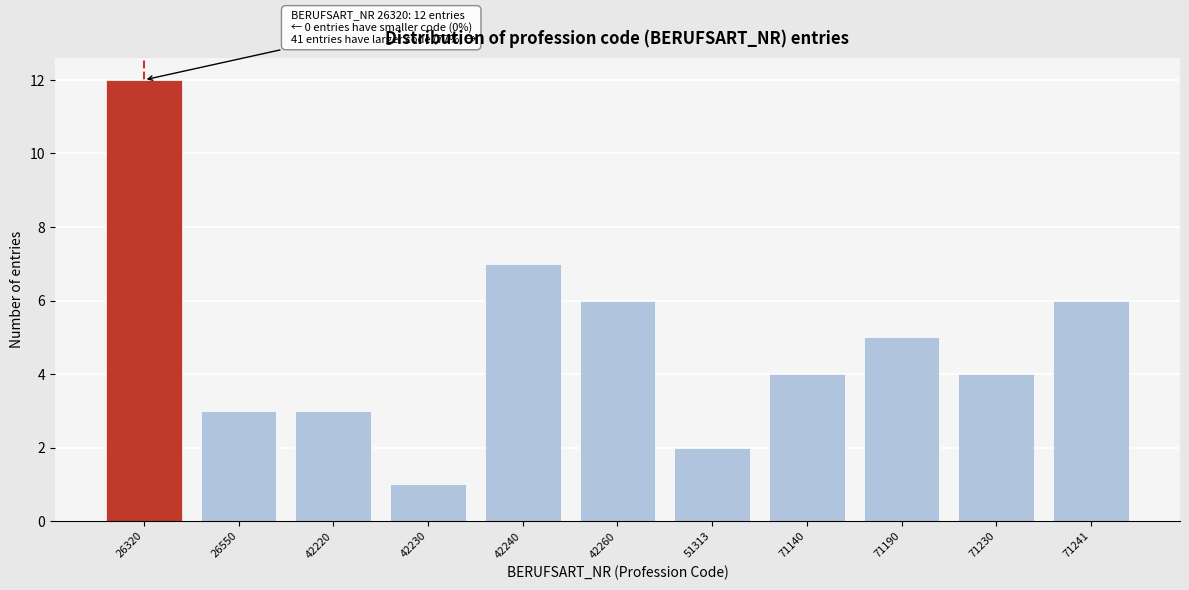

Reading left to right, transcribe all the data shown in this chart.

26320=12	26550=3	42220=3	42230=1	42240=7	42260=6	51313=2	71140=4	71190=5	71230=4	71241=6